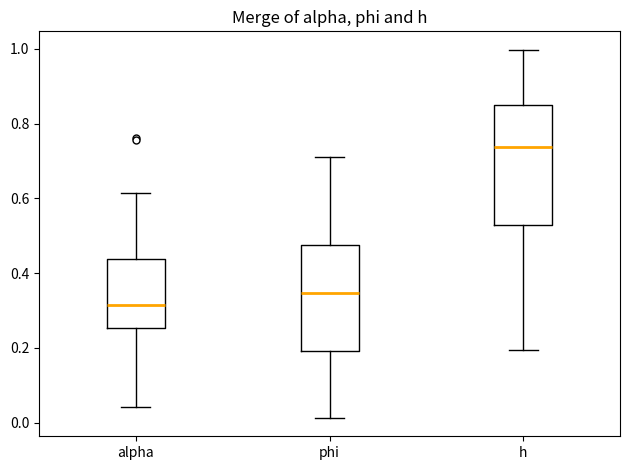

Where is the lower edge of the box for h on the y-axis? The values are not printed on the chart, so give them approximately, as read against the axis.

0.52